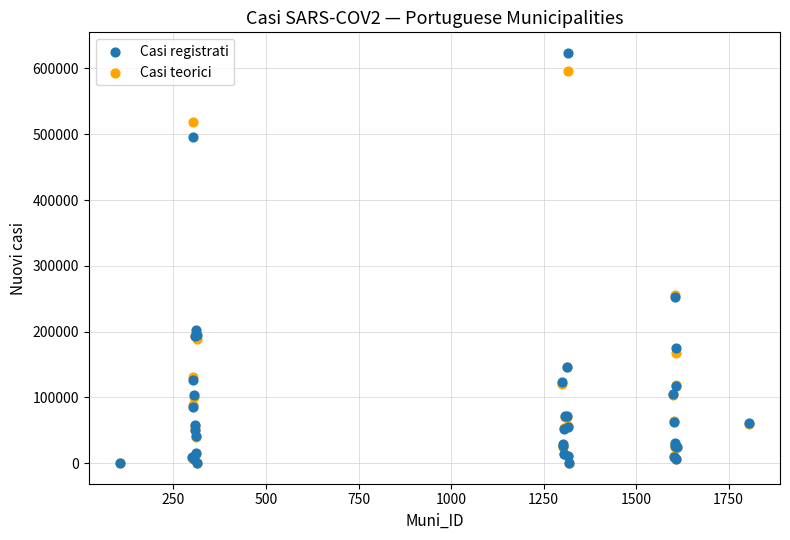

Which series has the widest spread of Y values?

Casi registrati